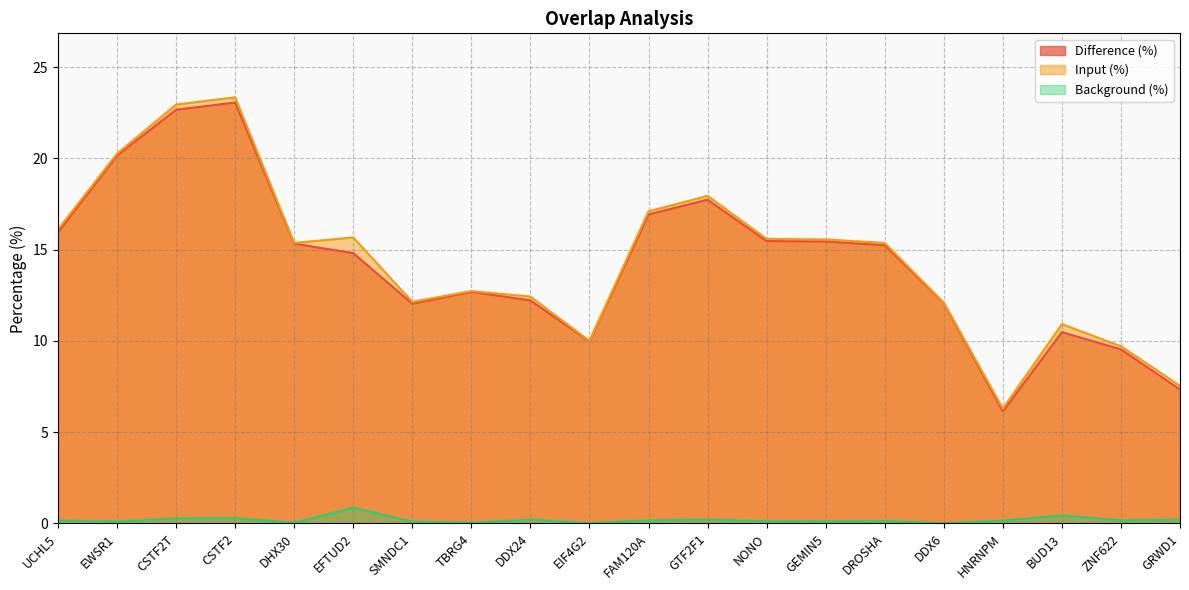

Is it true that Background (%) equals 0.5 at CSTF2?

False